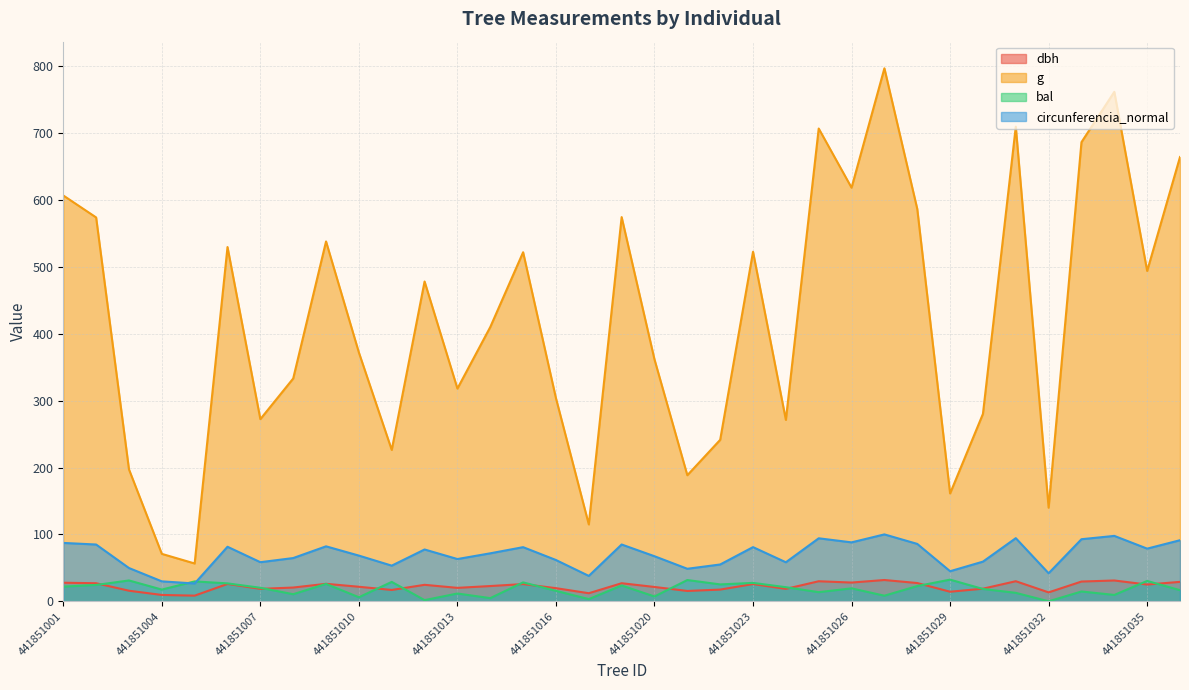

In circunferencia_normal, how many points are lower than both neighbors (excluding endpoints)?

11